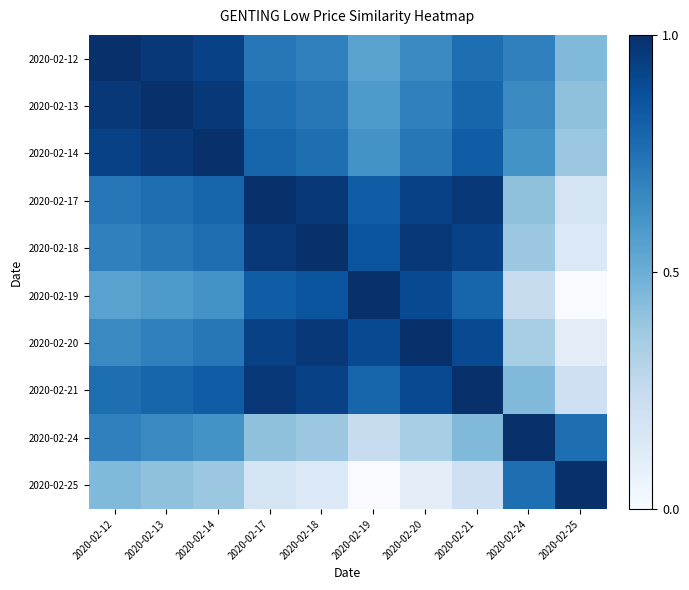

Rank the series by their maximum value, from lowest to highest.

2020-02-12, 2020-02-13, 2020-02-14, 2020-02-17, 2020-02-18, 2020-02-19, 2020-02-20, 2020-02-21, 2020-02-24, 2020-02-25